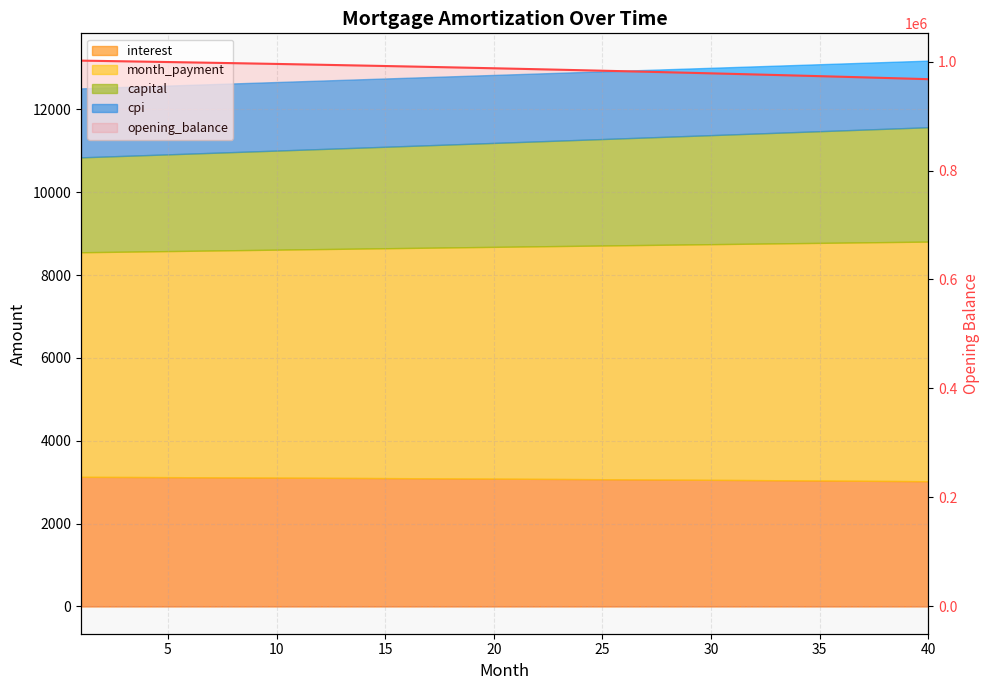

What is the value of the 23rd point from the left?

984993.4